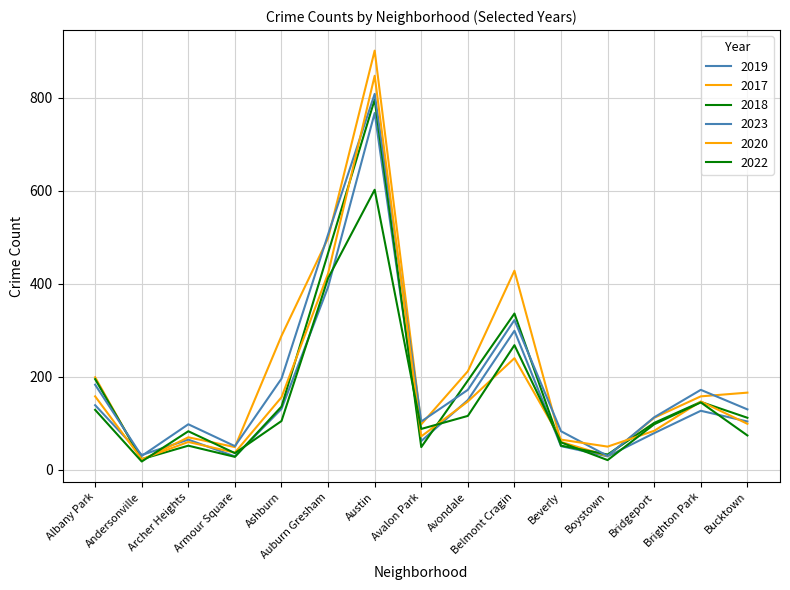

At which category is the sum across all series the highest?

Austin